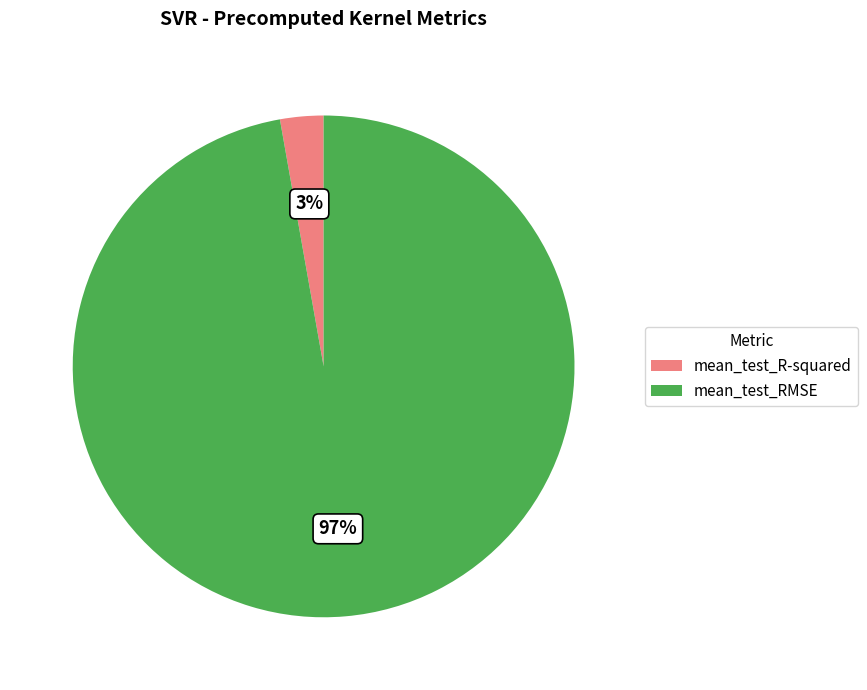

Do mean_test_R-squared and mean_test_RMSE together represent more than half of the pie?

Yes